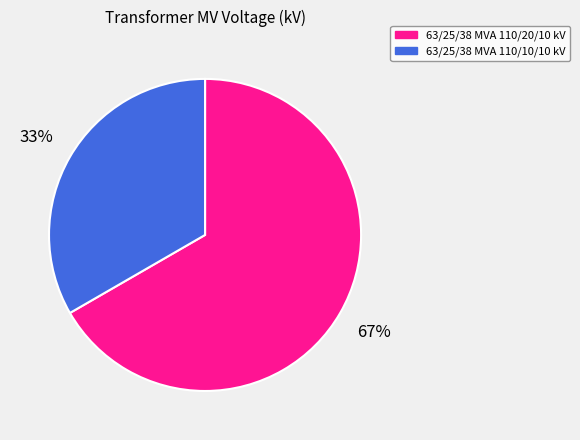

Is there any slice that represents more than half of the pie?

Yes